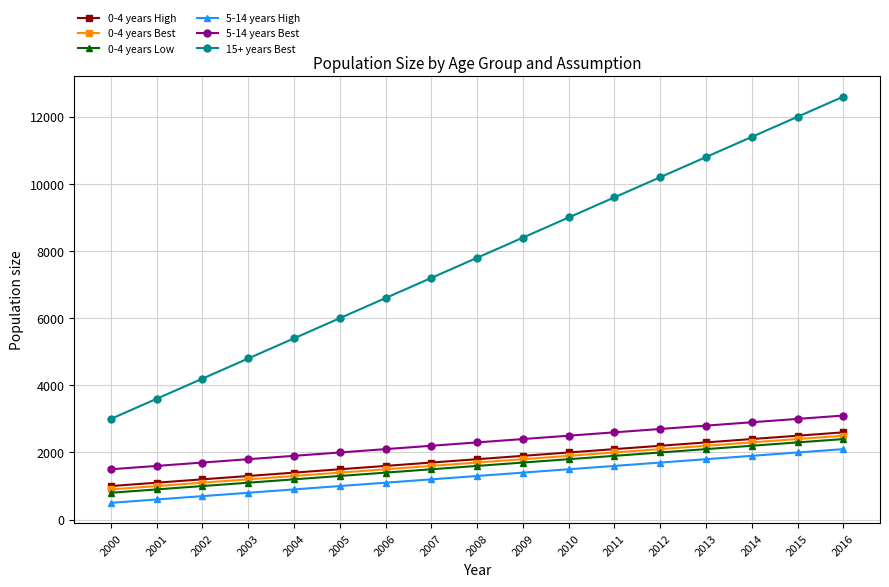

How many lines are shown in the chart?

6